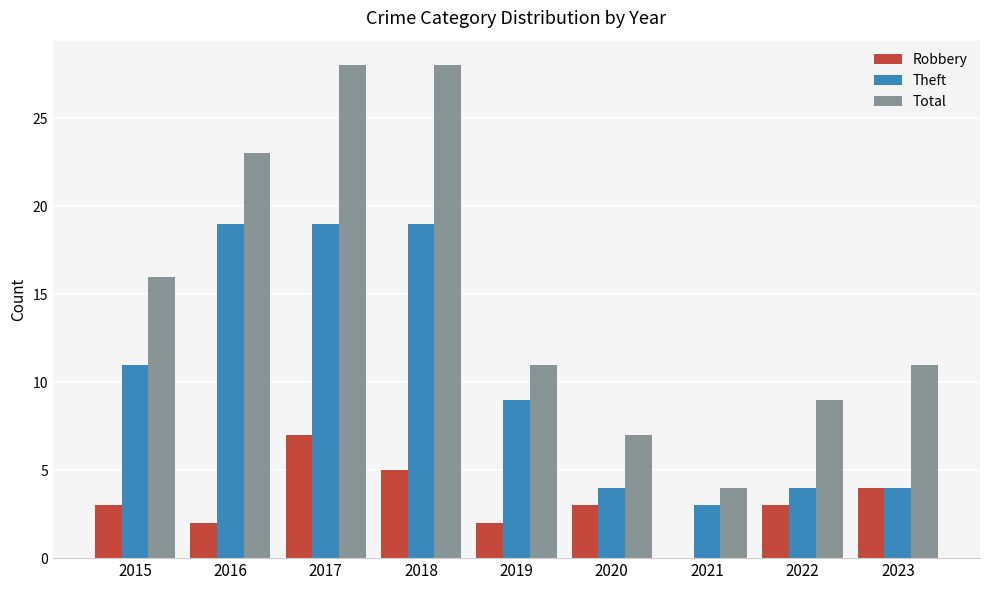

What is the highest value of the Robbery series?

7